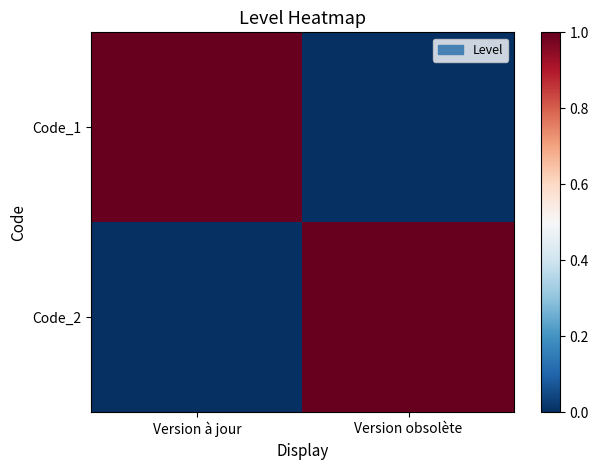

Reading left to right, what are all the values shown in this chart?

Code_1: Version à jour=1	Version obsolète=0
Code_2: Version à jour=0	Version obsolète=1